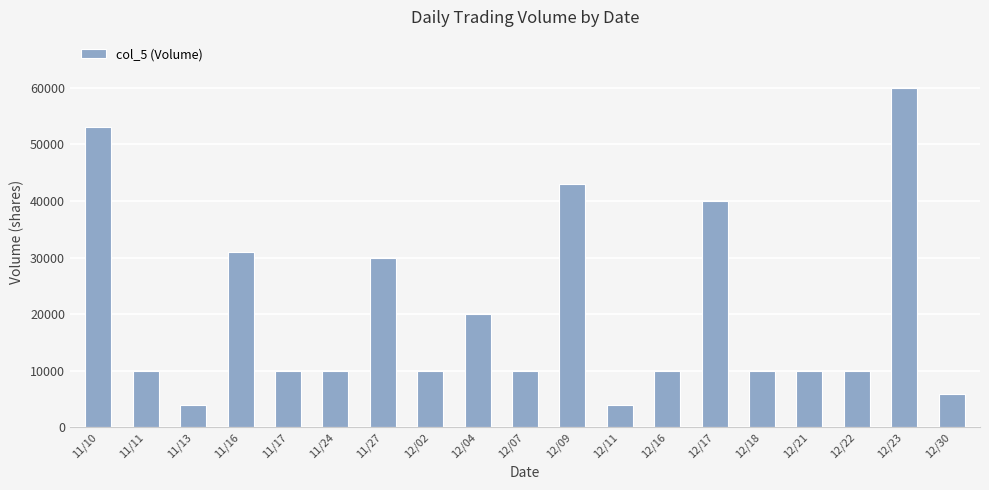

What position from the left is 12/18?

15